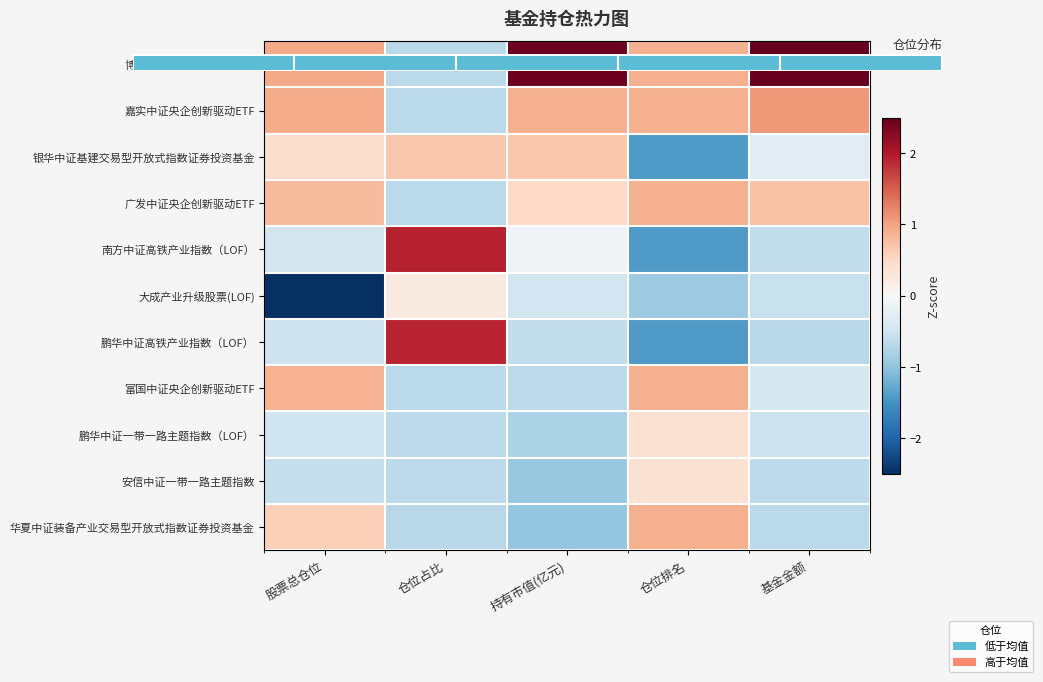

List the labels in order of 银华中证基建交易型开放式指数证券投资基金 value, smallest first.

仓位排名, 基金金额, 股票总仓位, 仓位占比, 持有市值(亿元)